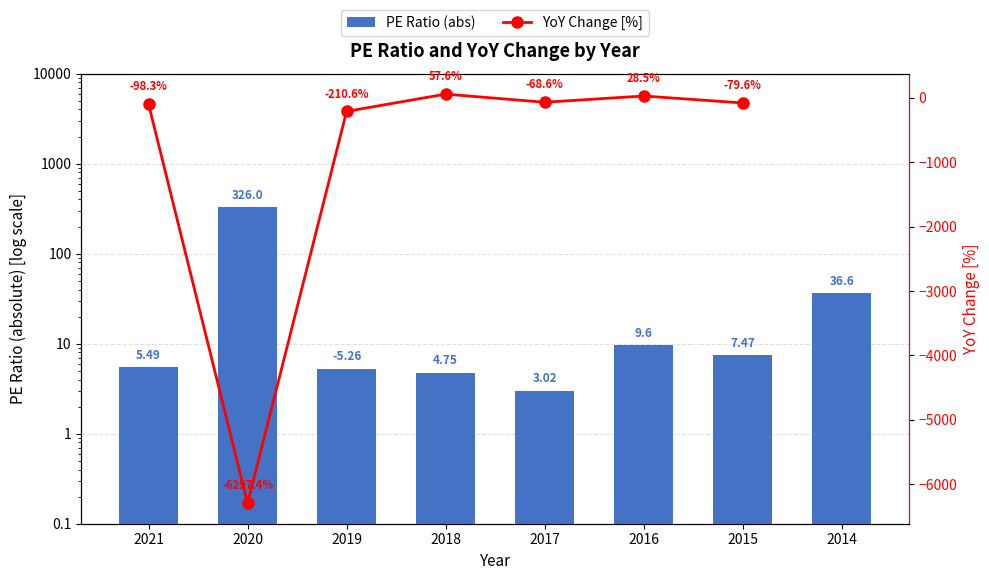

List the labels in order of value, largest first.

2020, 2014, 2016, 2015, 2021, 2019, 2018, 2017